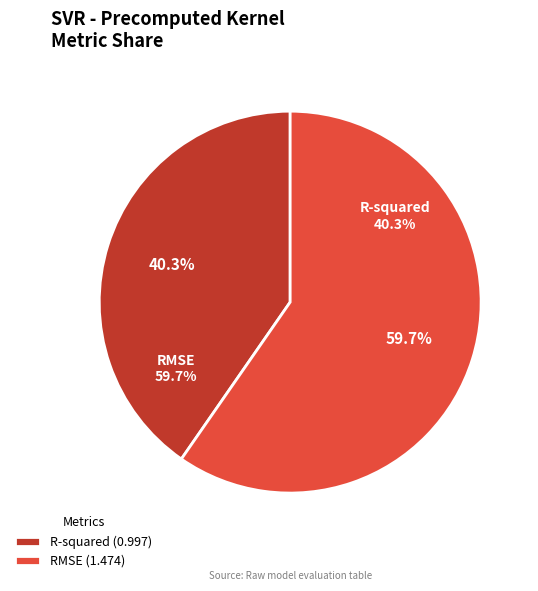

To the nearest percent, what is the difference between the RMSE and R-squared slice percentages?

19%